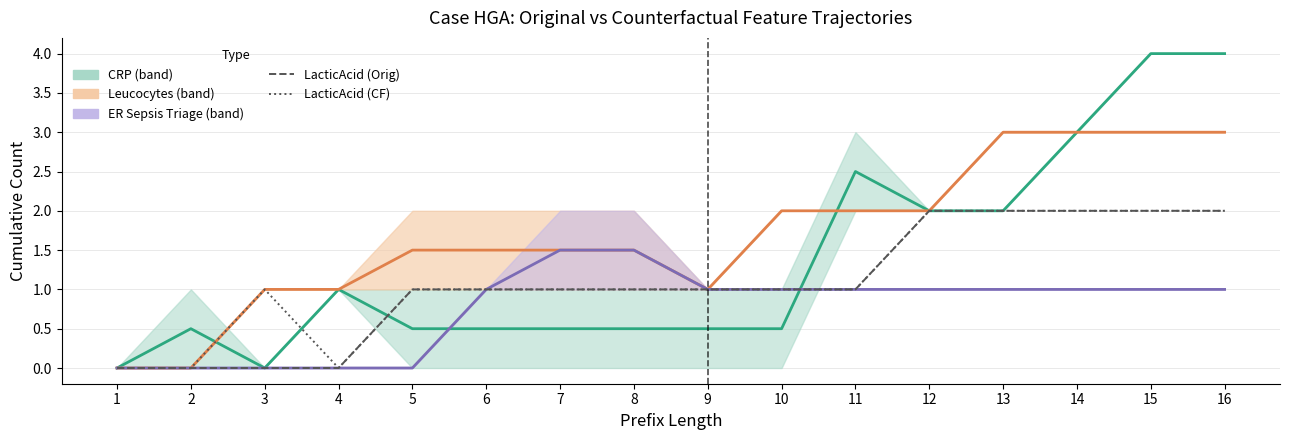

At which category does LacticAcid (CF) reach its first local peak?

3